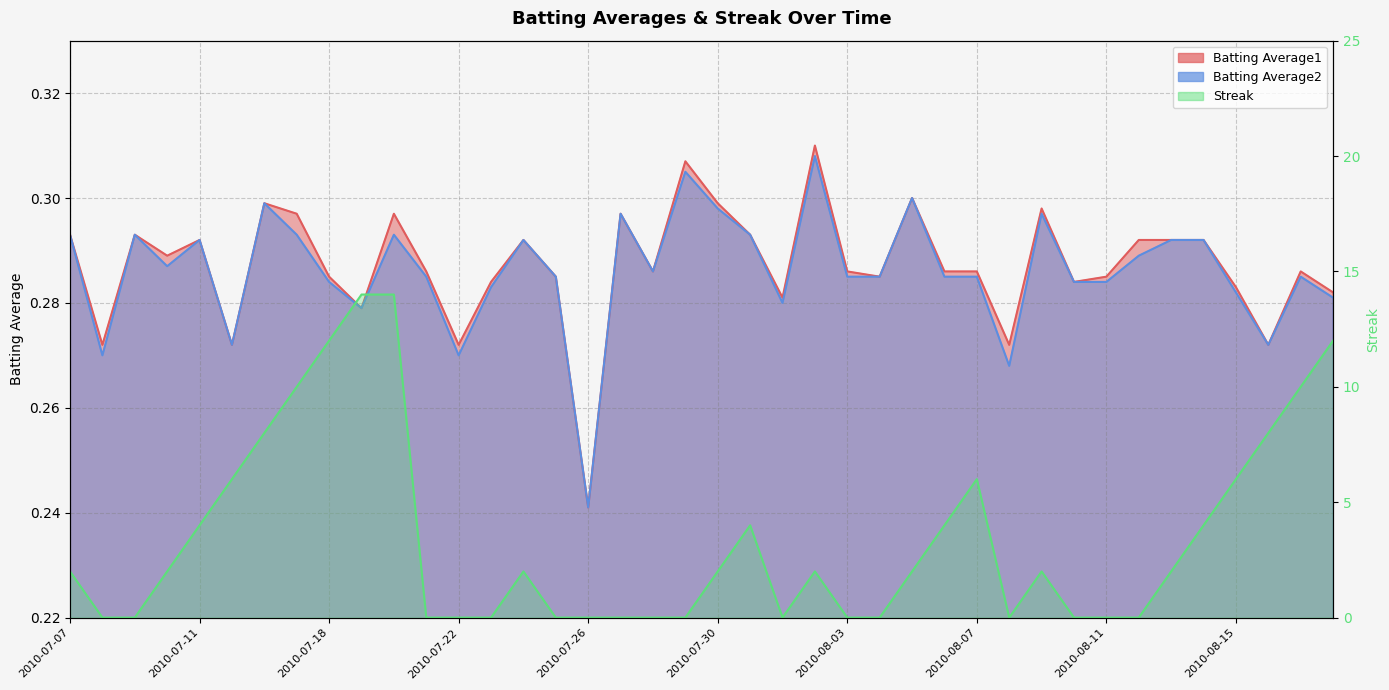

In Batting Average1, how many points are lower than both neighbors (excluding endpoints)?

12